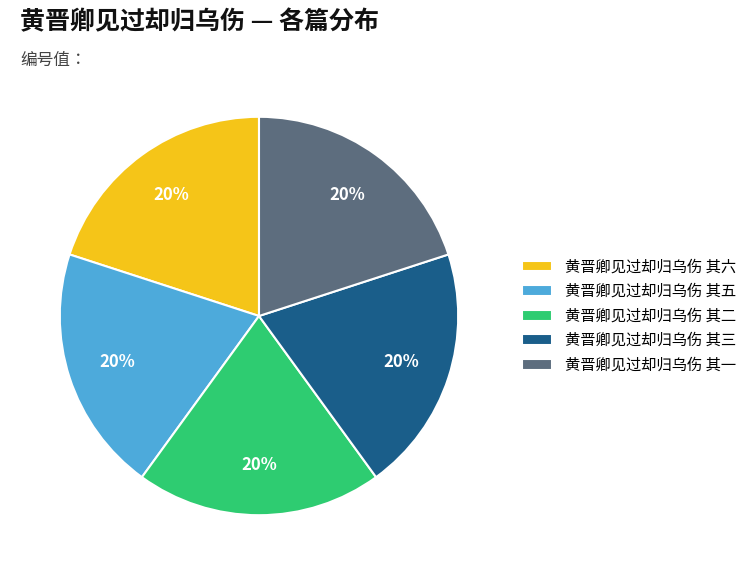

Is 黄晋卿见过却归乌伤 其五 the majority of the pie?

No